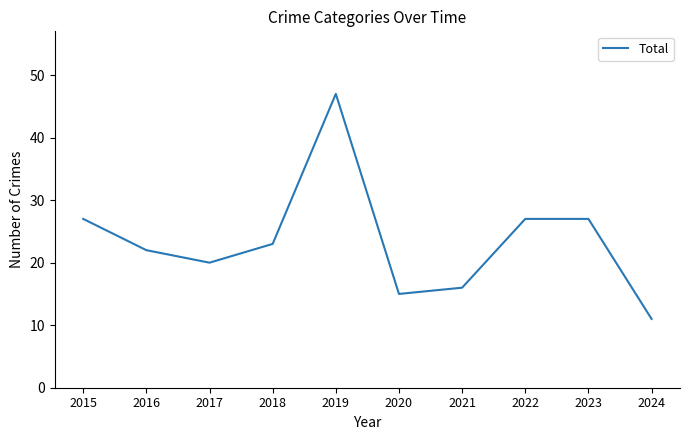

The chart shows a value of 11 at 2024. True or false?

True